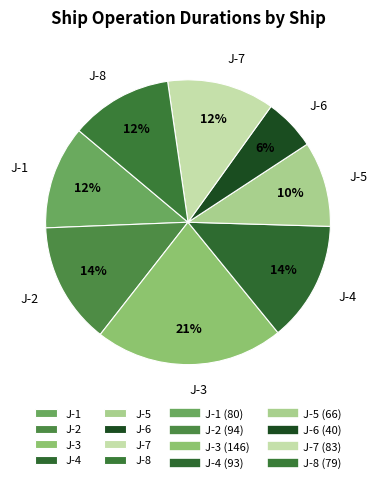

Is the sum of J-1 and J-5 greater than half?

No